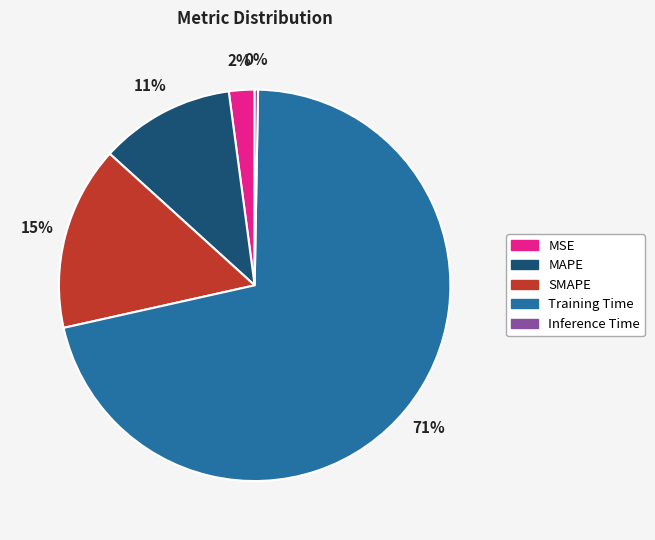

Which slice is the largest?

Training Time